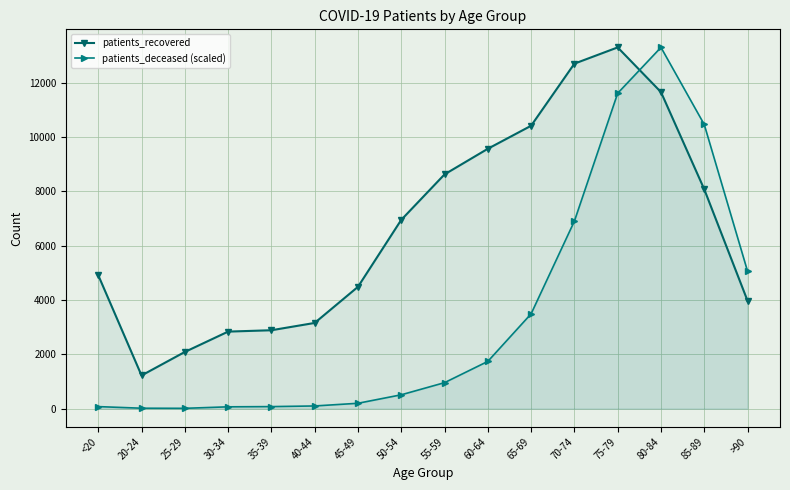

What is the minimum value shown in the chart?

11.9